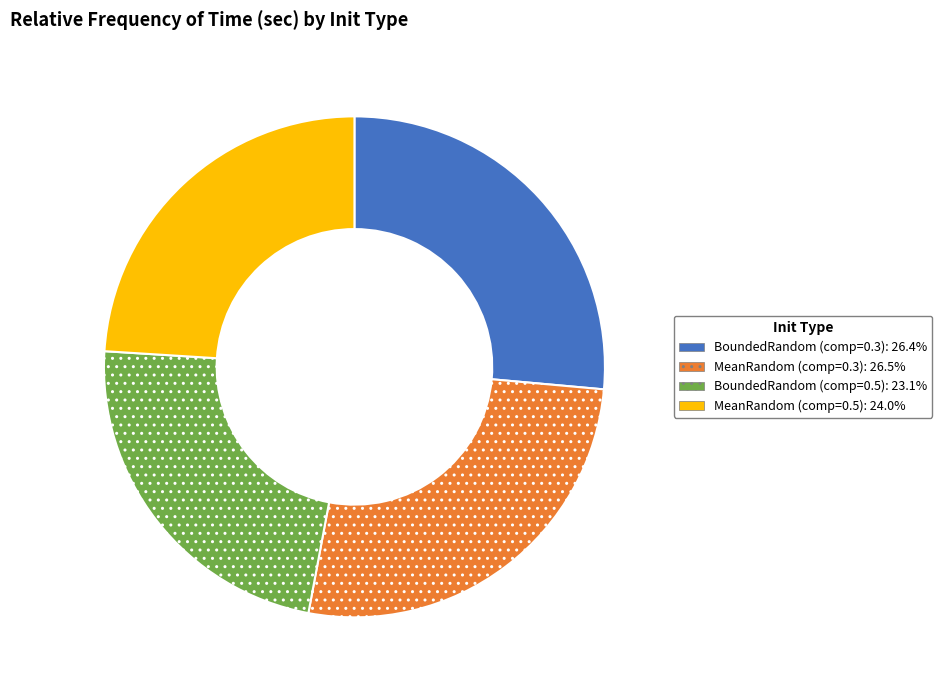

Which slice is the smallest?

BoundedRandom (comp=0.5)